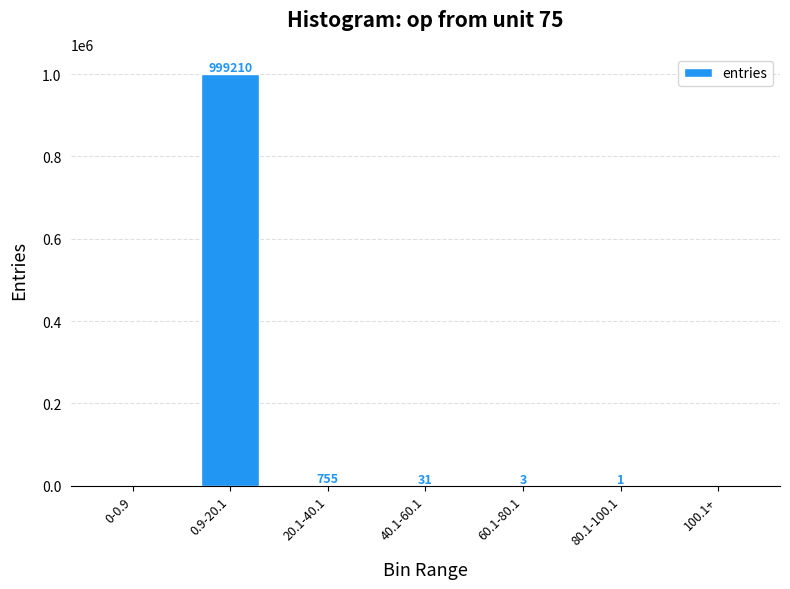

Between 60.1-80.1 and 80.1-100.1, which is larger?

60.1-80.1